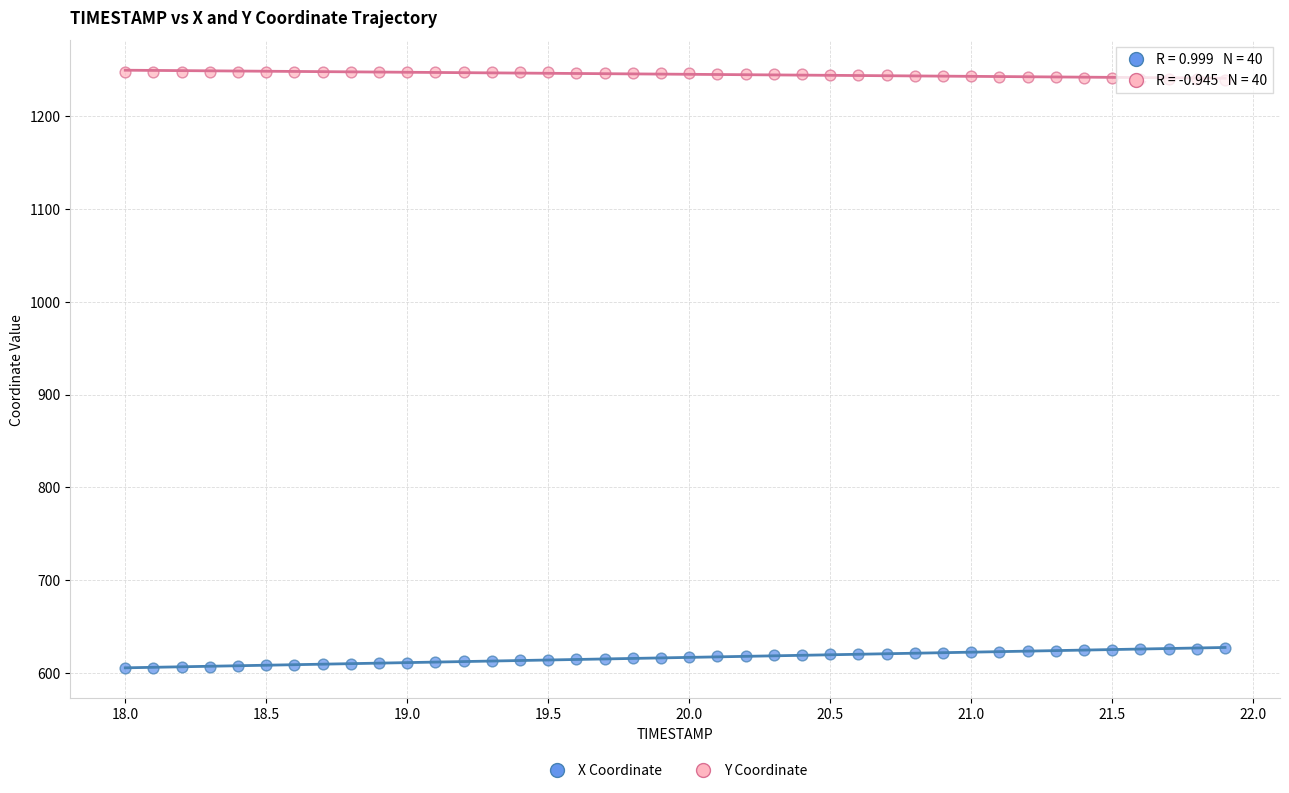

Which series contains the highest Y value?

Y Coordinate